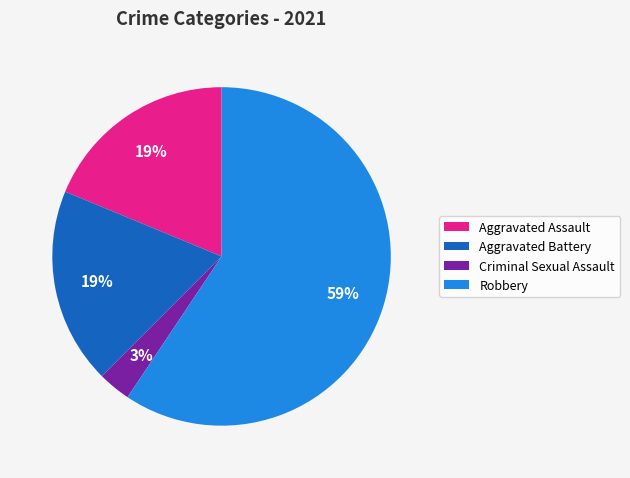

Does Aggravated Assault account for over 50% of the chart?

No